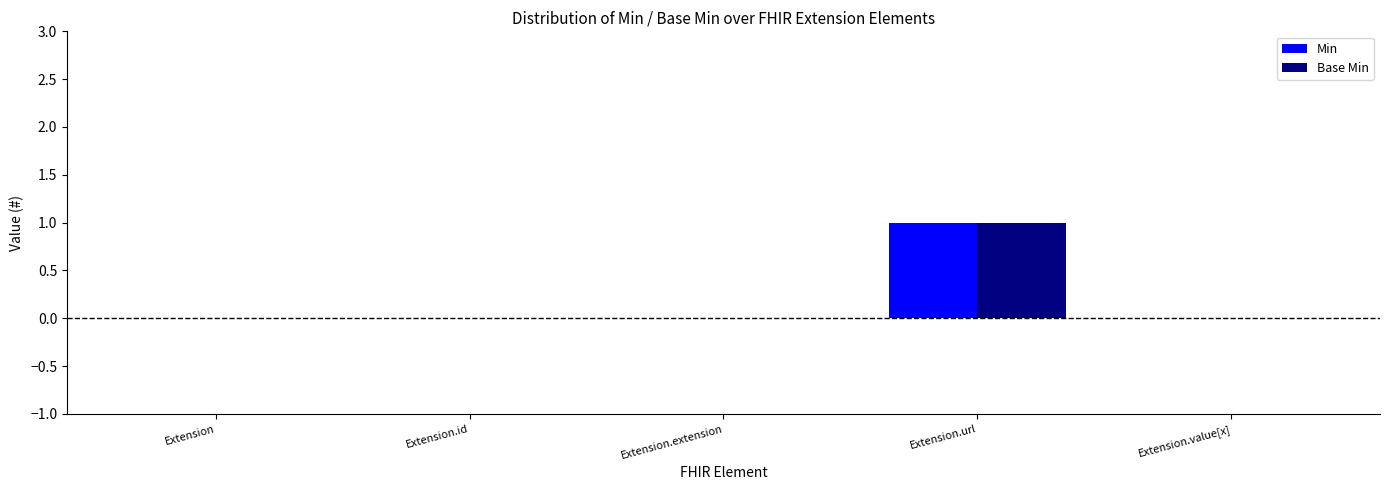

At which category is the sum across all series the highest?

Extension.url